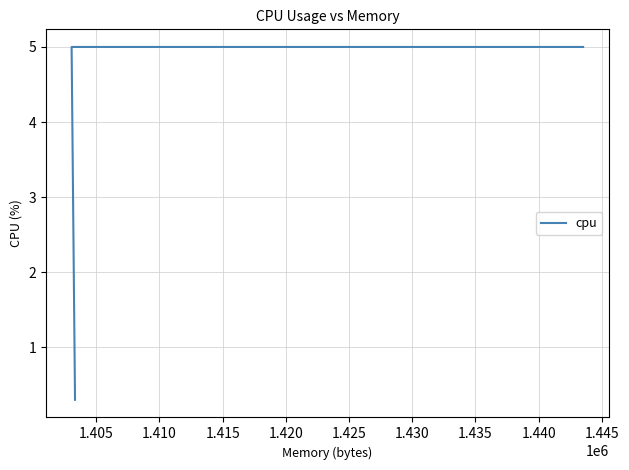

The value at 1.400 is 0.2. True or false?

False